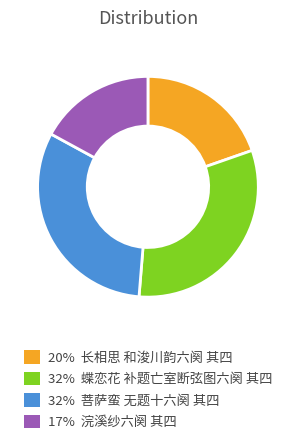

Does any single category account for the majority?

No